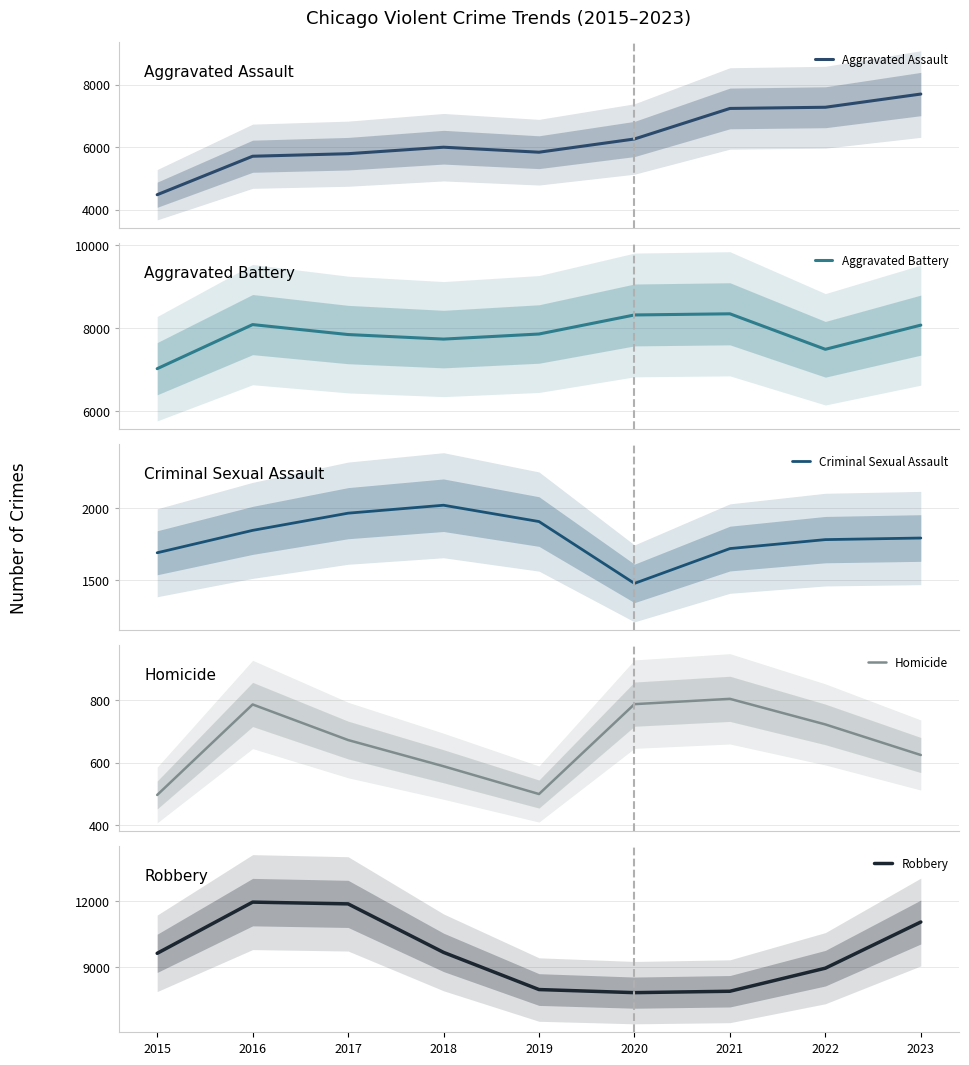

The value of Aggravated Assault at 2016 is 1390. True or false?

False